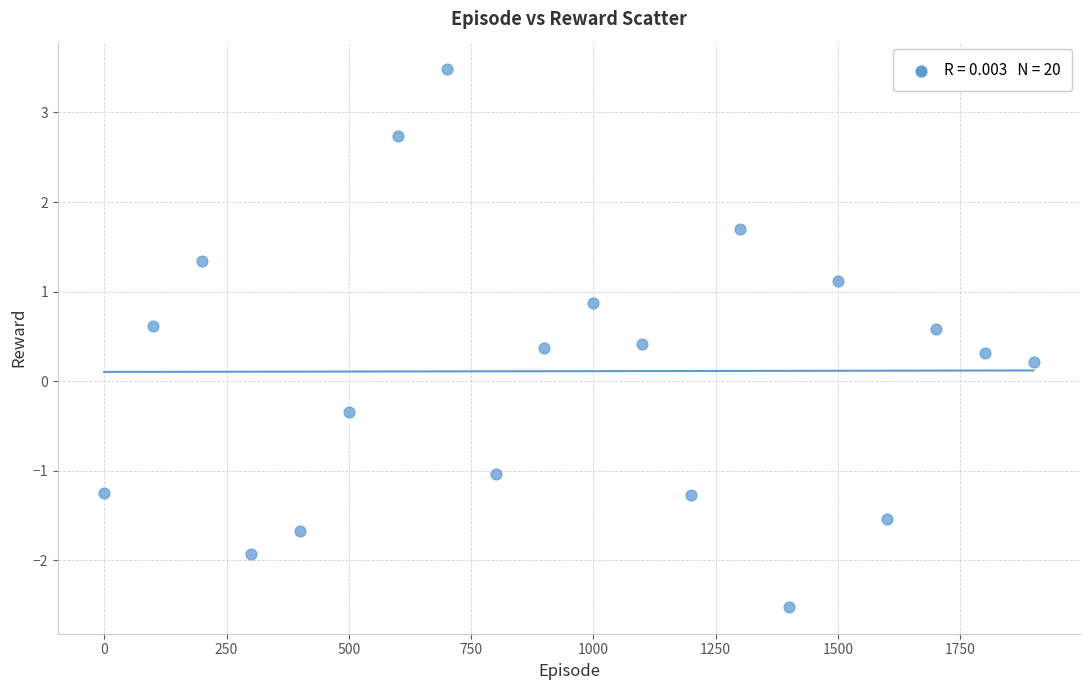

What is the range of X values (max minus min)?

1900.0